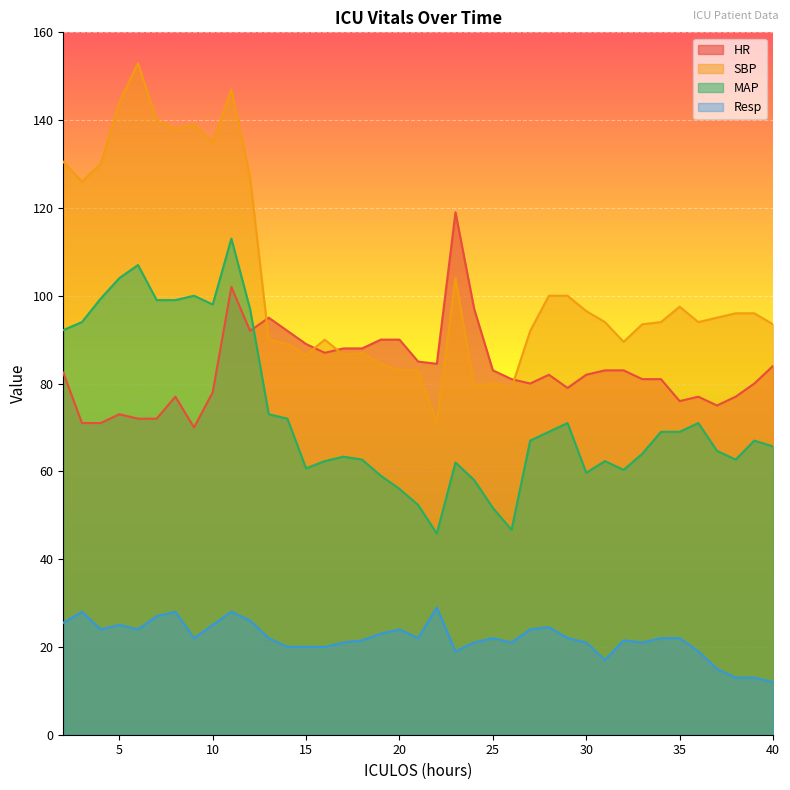

Where is the first local minimum for SBP?

3